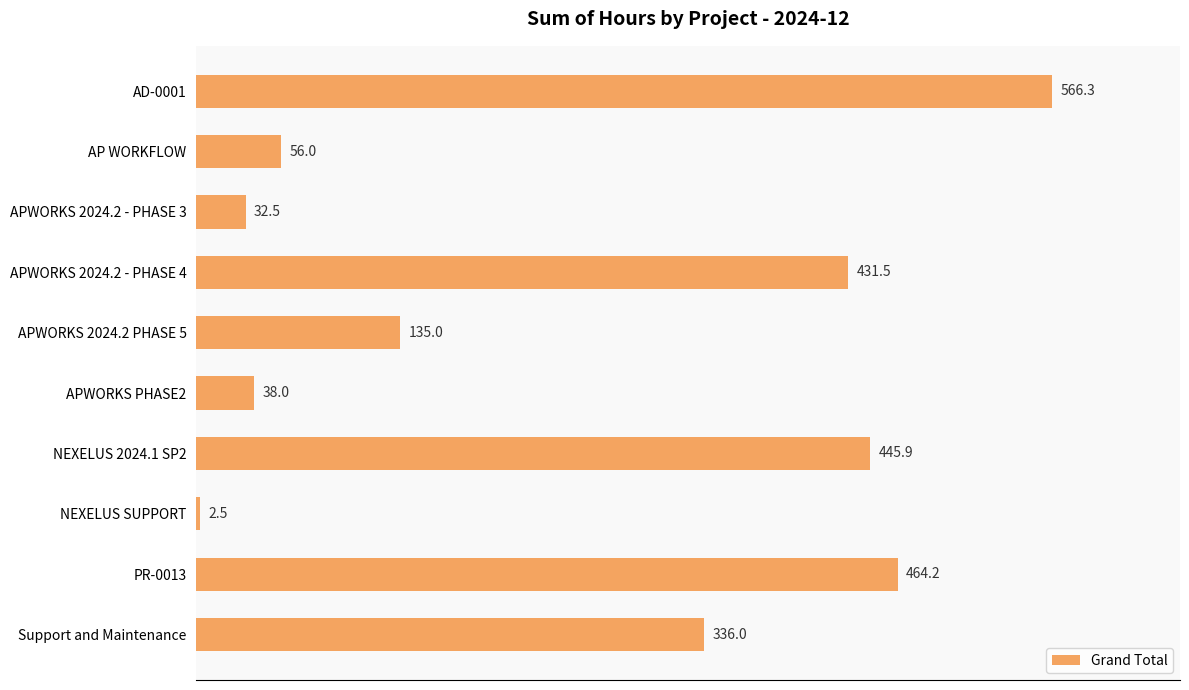

List the labels in order of value, largest first.

AD-0001, PR-0013, NEXELUS 2024.1 SP2, APWORKS 2024.2 - PHASE 4, Support and Maintenance, APWORKS 2024.2 PHASE 5, AP WORKFLOW, APWORKS PHASE2, APWORKS 2024.2 - PHASE 3, NEXELUS SUPPORT